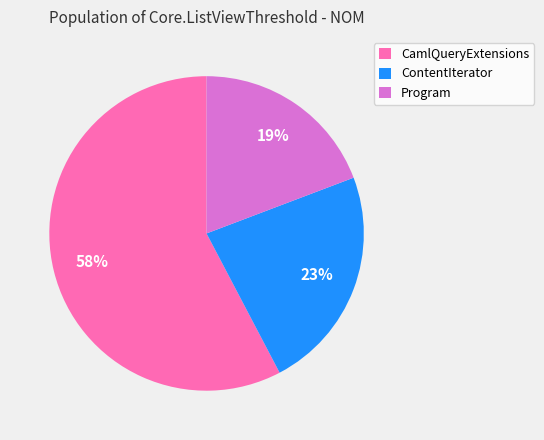

How many segments does this pie chart have?

3